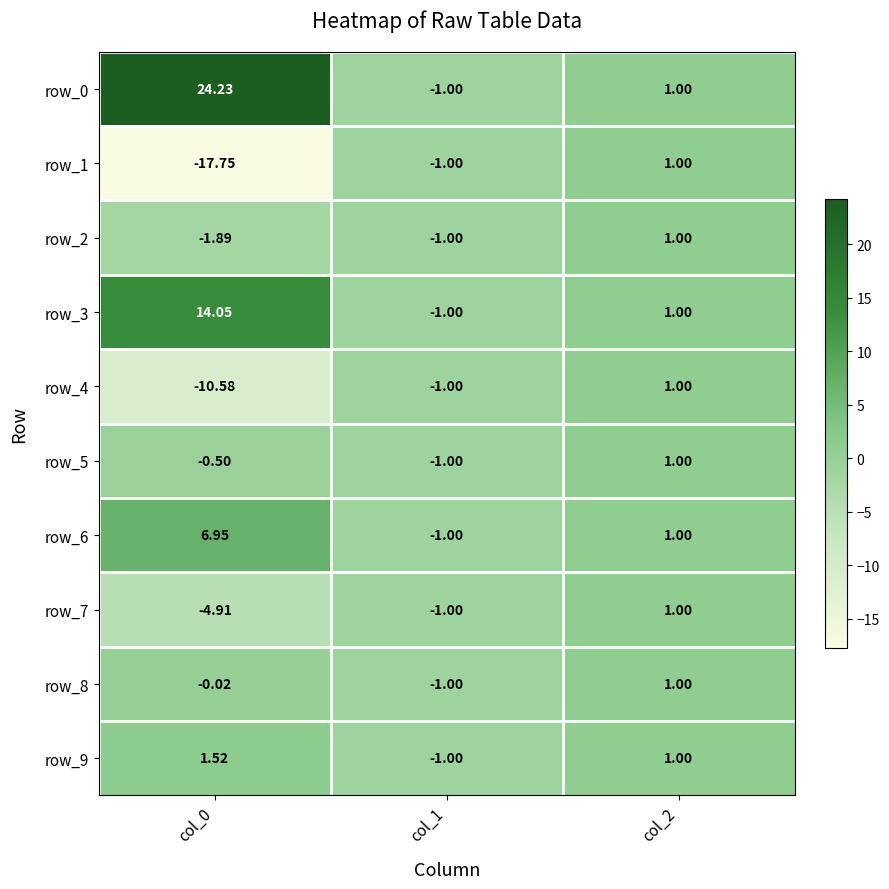

What is the average value of the row_6 series?

2.3